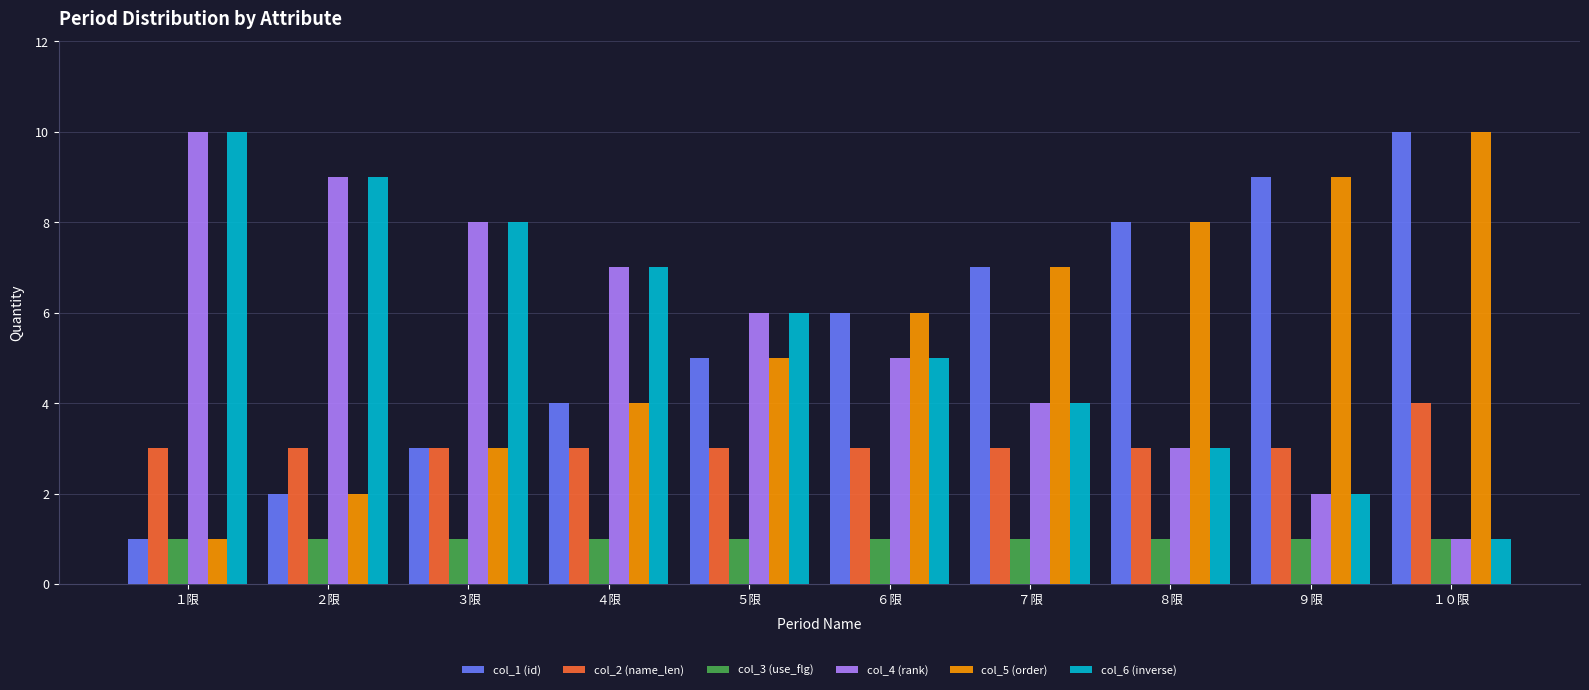

What is the average value of the col_5 (order) series?

6